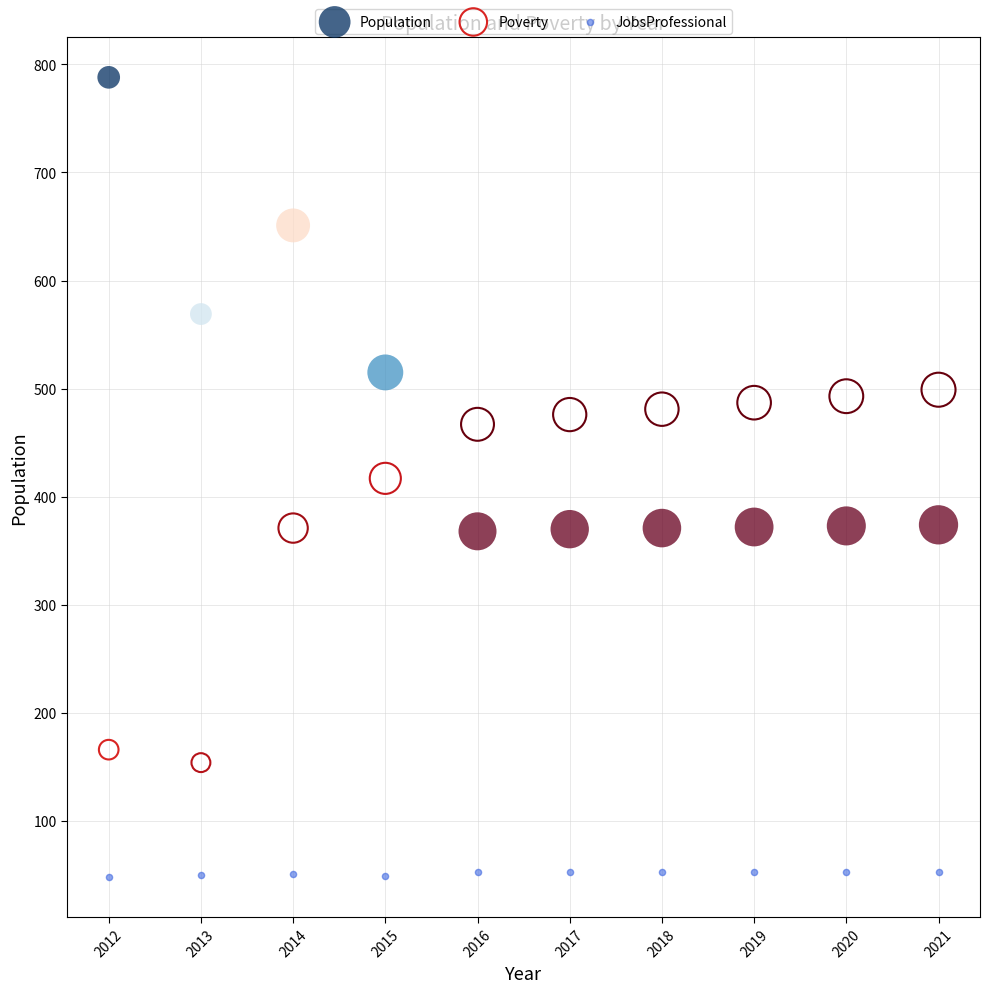

Across all data points, what is the range of Y values (max minus min)?

740